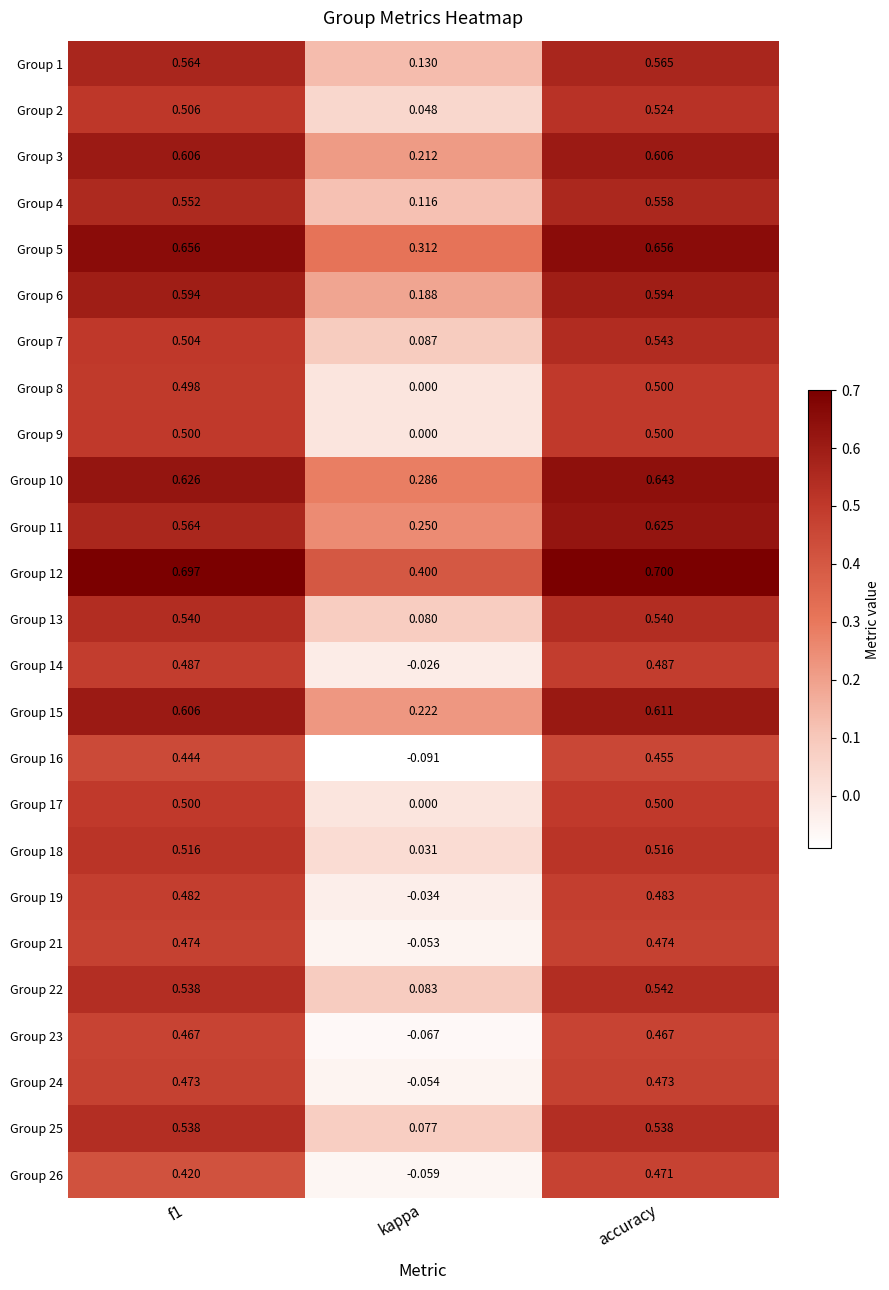

At which category is the sum across all series the highest?

accuracy